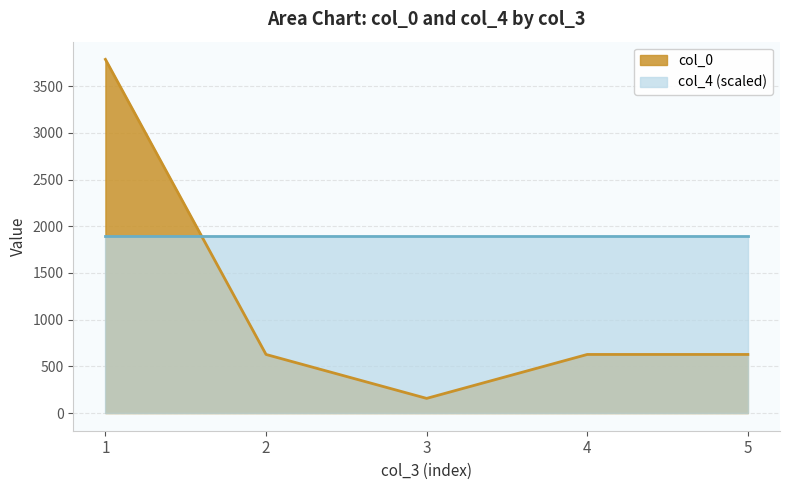

How many points are lower than both their immediate neighbors (excluding endpoints)?

1